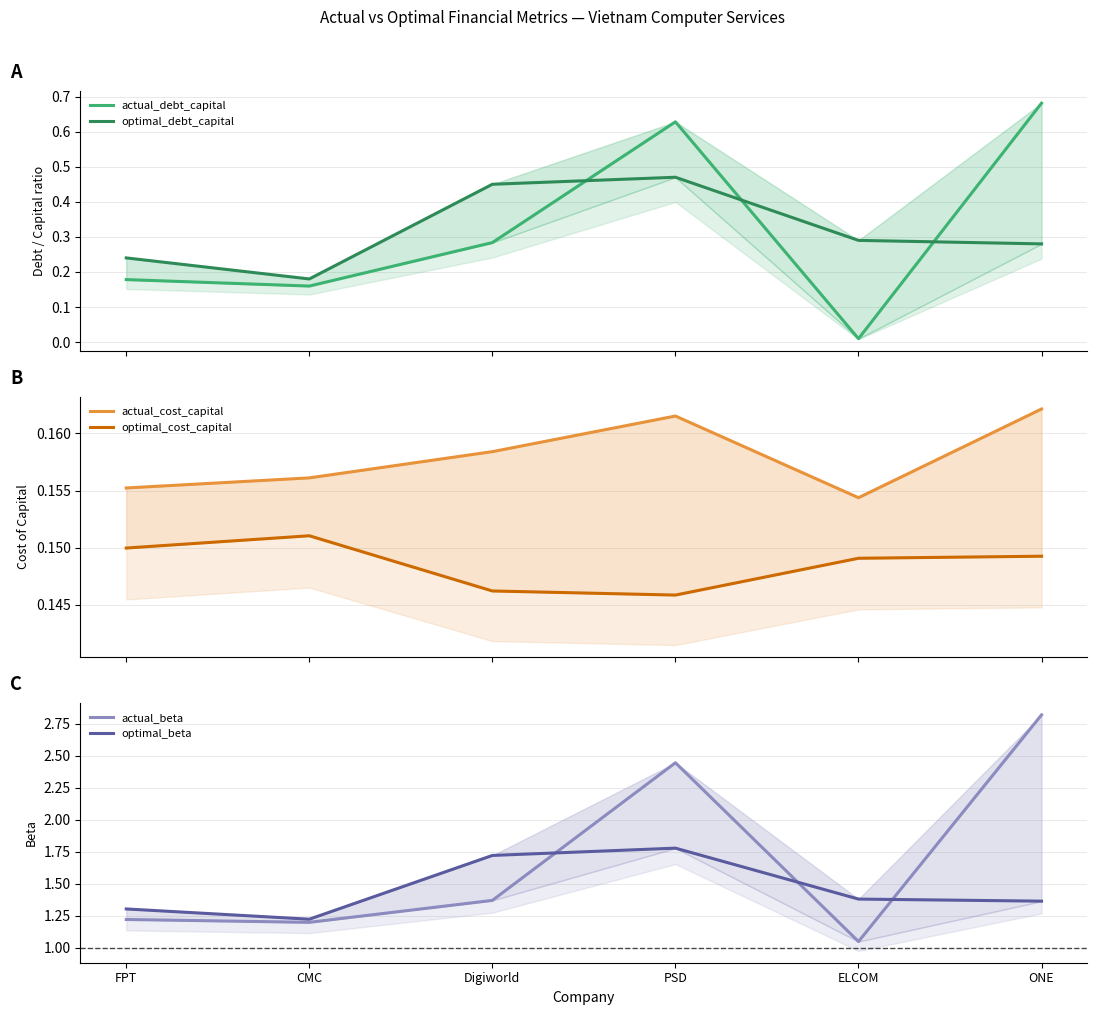

True or false: optimal_beta and actual_cost_capital cross at least once.

False